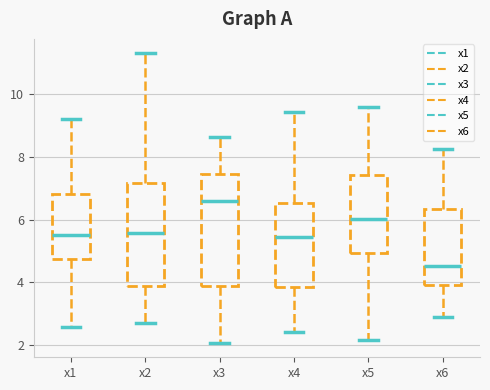

Comparing the boxes themselves (not the whiskers), which one is the tallest?

x3